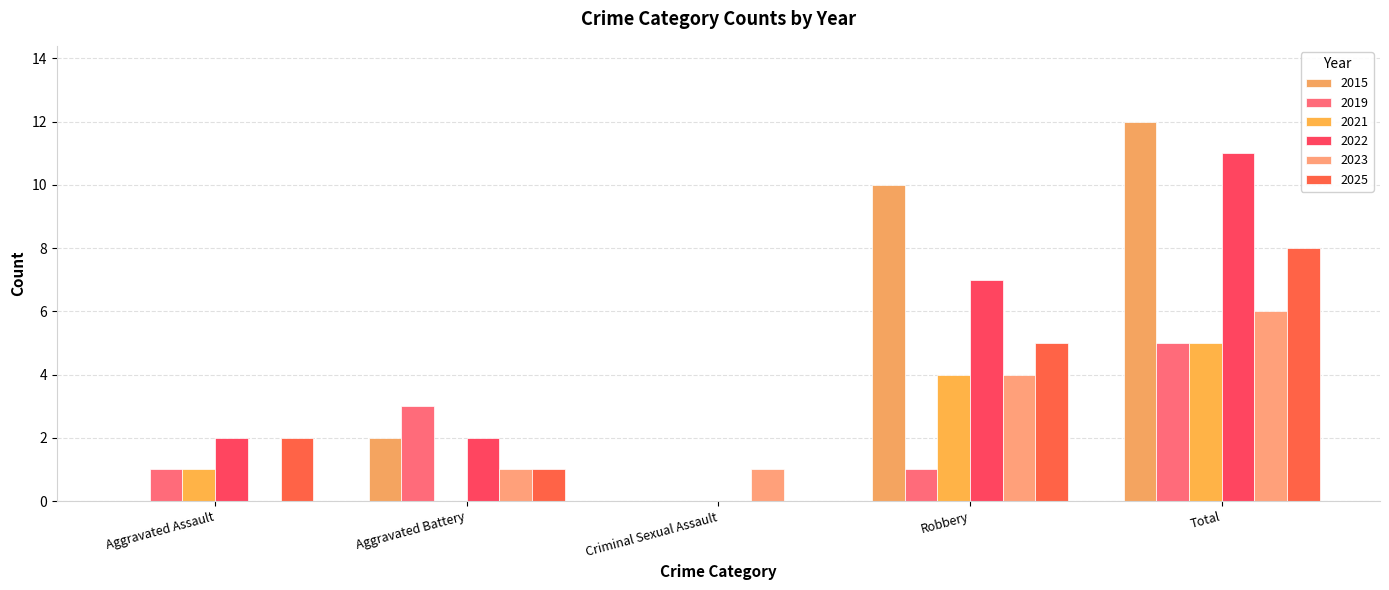

What position from the right is Criminal Sexual Assault?

3